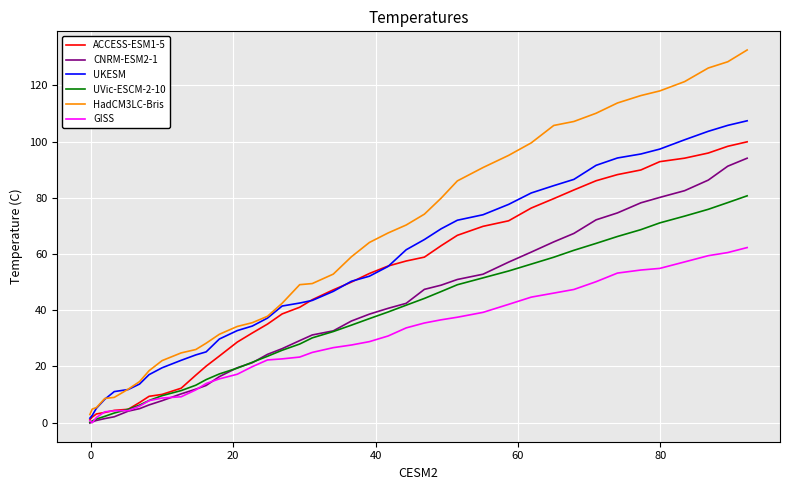

Which series has the widest spread of values?

HadCM3LC-Bris